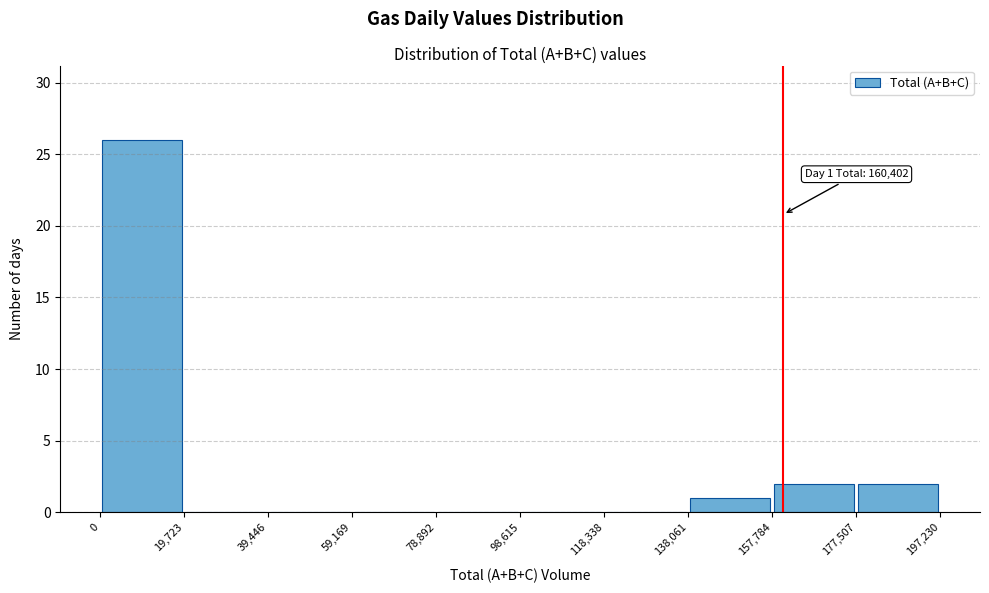

Which range on the x-axis has the tallest bar?

0 to 19,723